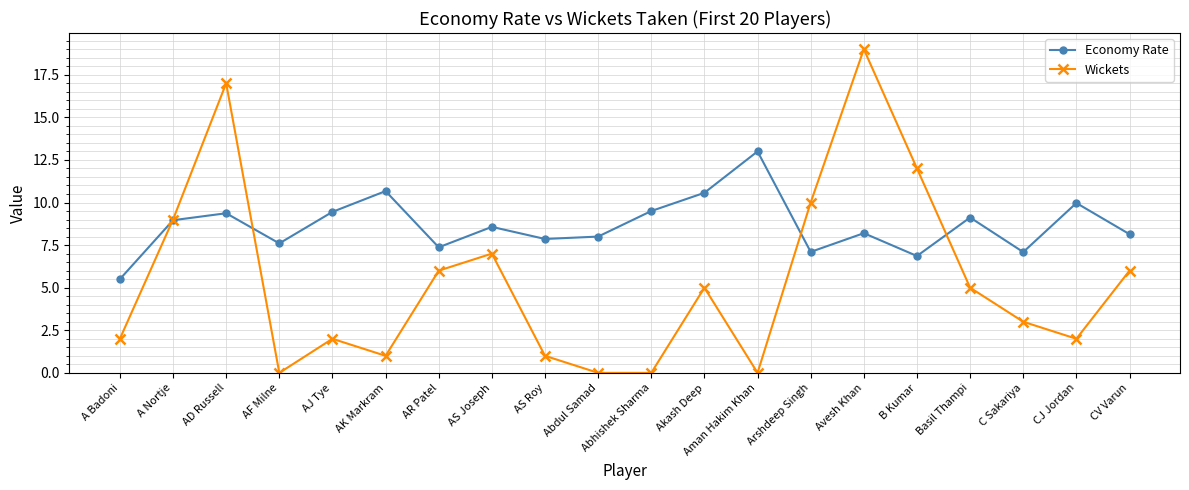

The value of Economy Rate at AF Milne is 11.7. True or false?

False